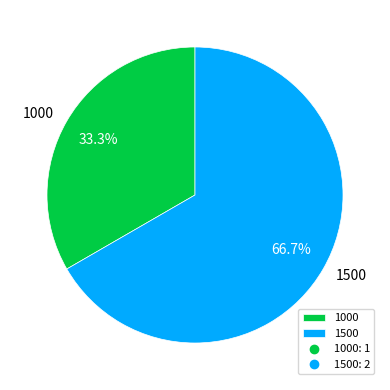

Rank the categories by value from lowest to highest.

1000, 1500